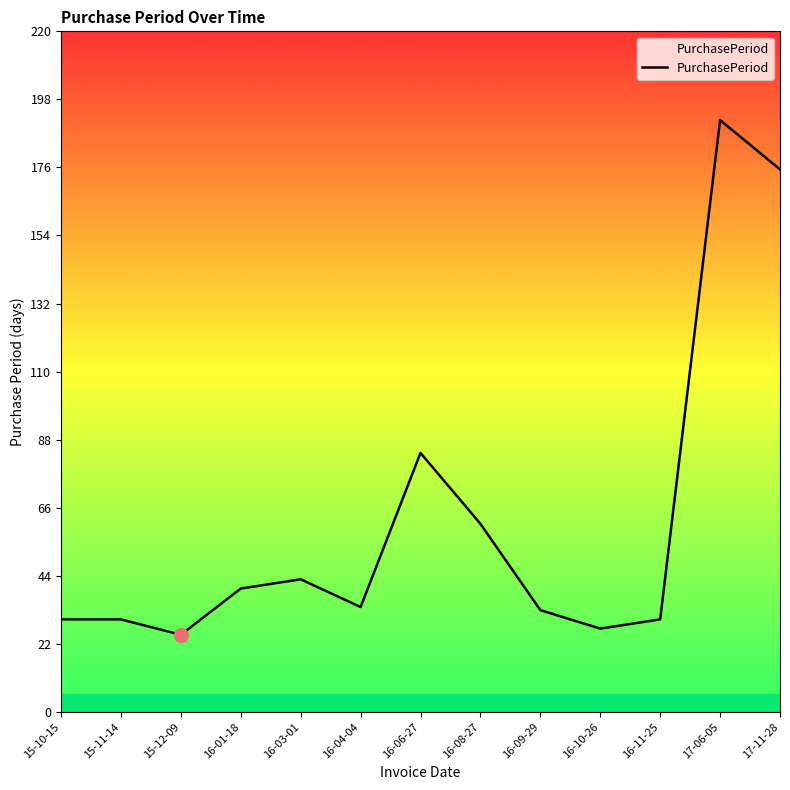

What is the smallest value displayed?

25